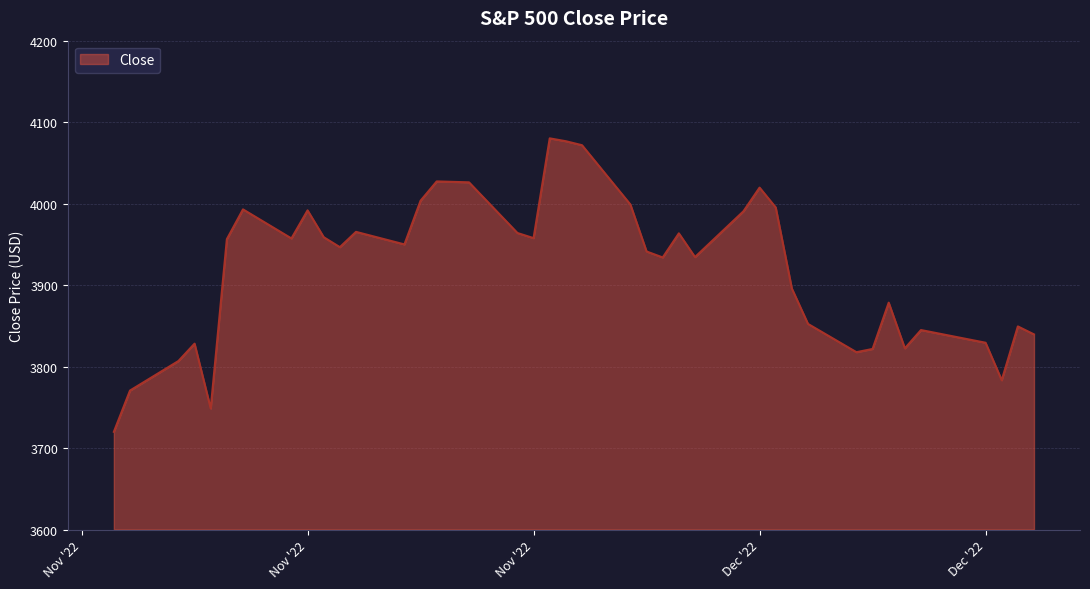

Does the chart have visible grid lines?

Yes